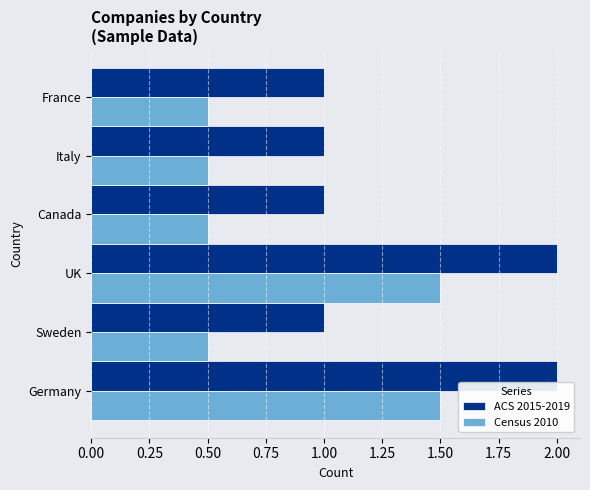

List the series in order of their peak value, highest first.

ACS 2015-2019, Census 2010